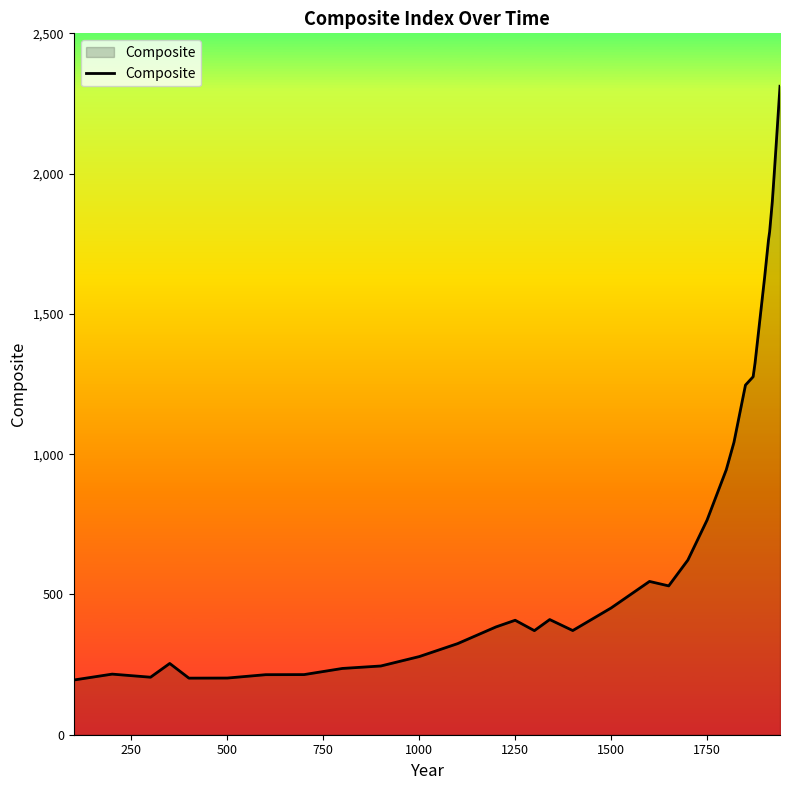

What is the difference between the maximum and second lowest values?

2109.8